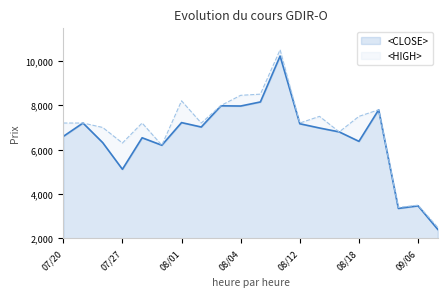

In <CLOSE>, how many points are higher than both neighbors (excluding endpoints)?

7